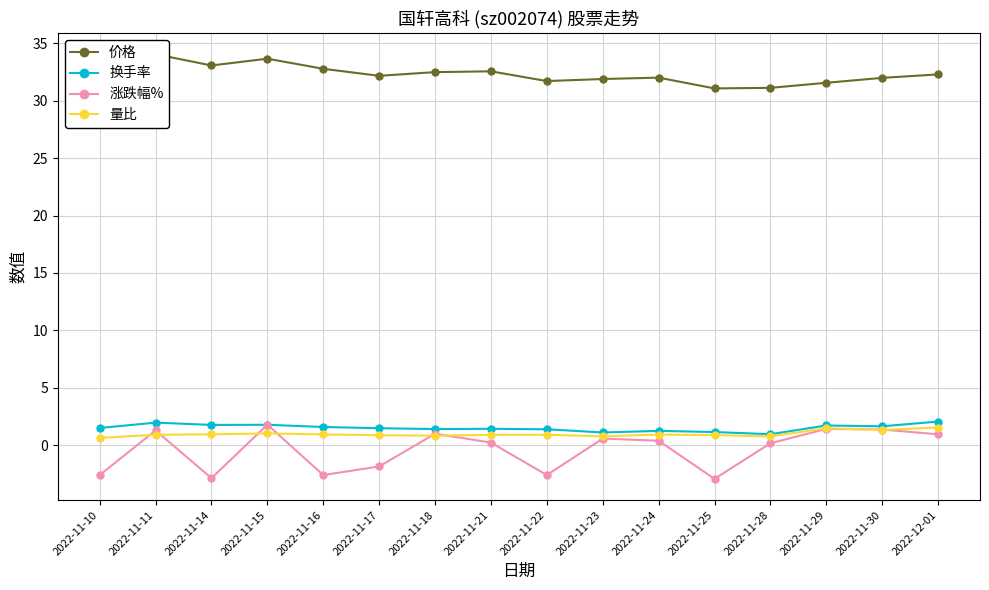

At which label is 价格 closest to 32?

2022-11-30